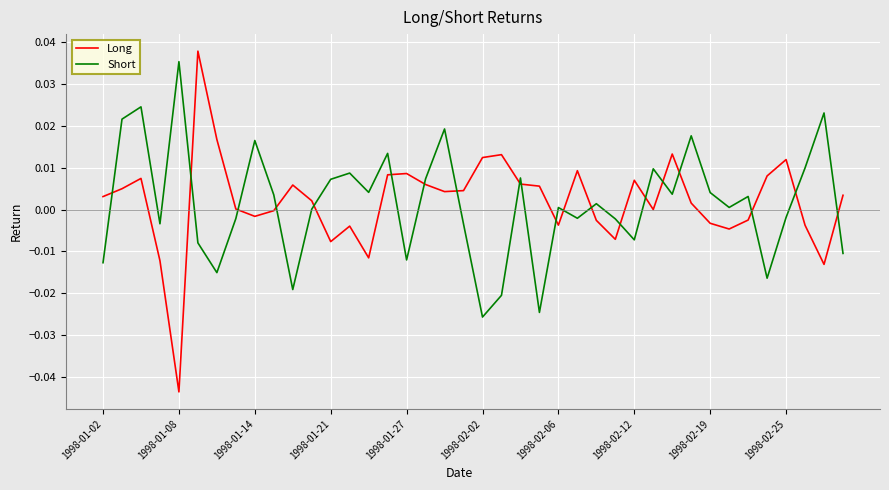

Which series ends up on top after the final intersection of Short and Long?

Long